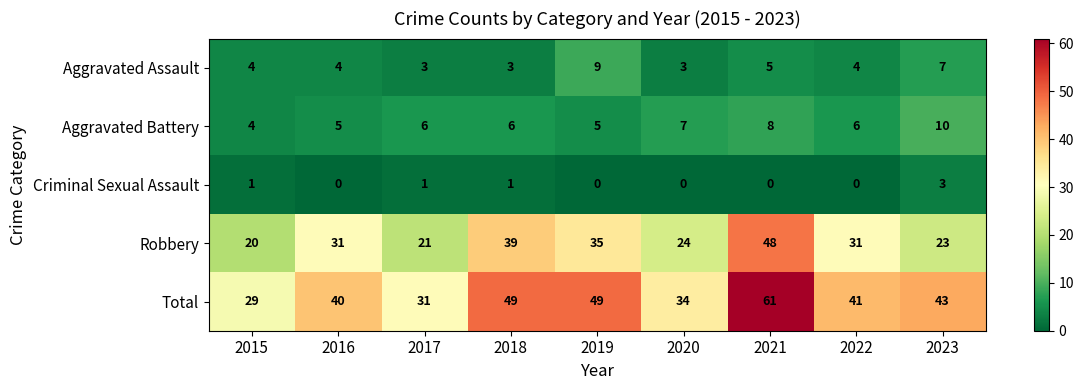

The Total series shows 41 at 2022. True or false?

True